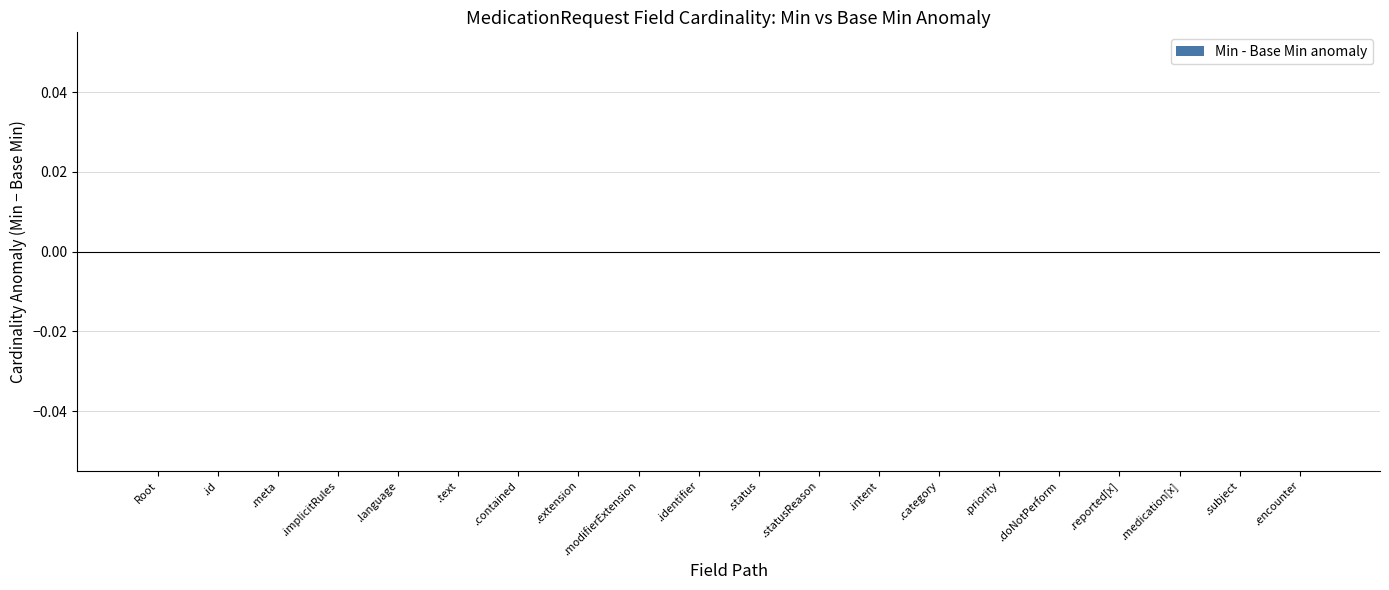

Are the bars grouped side by side (vs. stacked)?

Yes